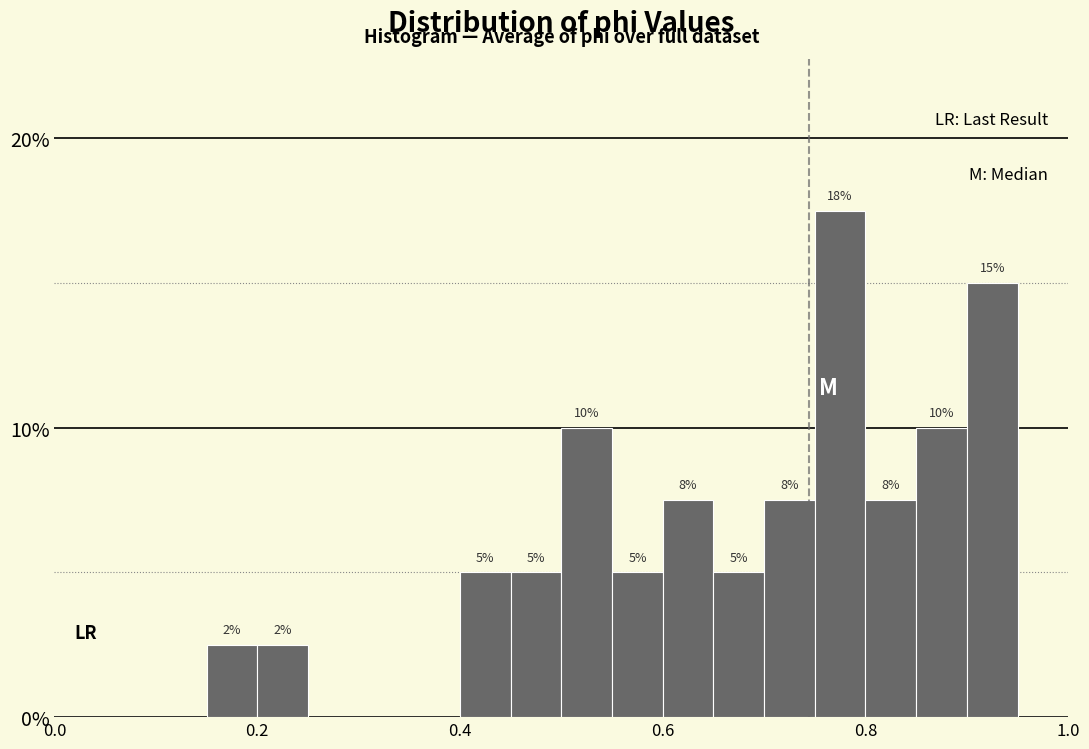

Around what value on the x-axis is the tallest bar? Give the approximate position of its centre, as read against the axis.

0.78